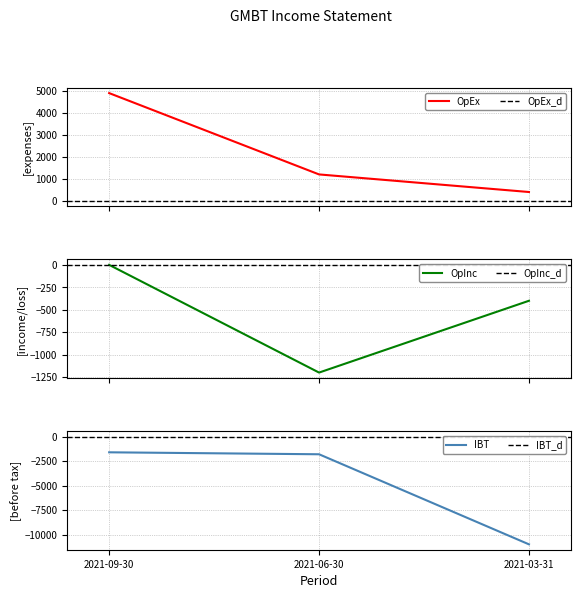

What value does the Income Before Tax series have at 2021-06-30, to the nearest 50?

-1800